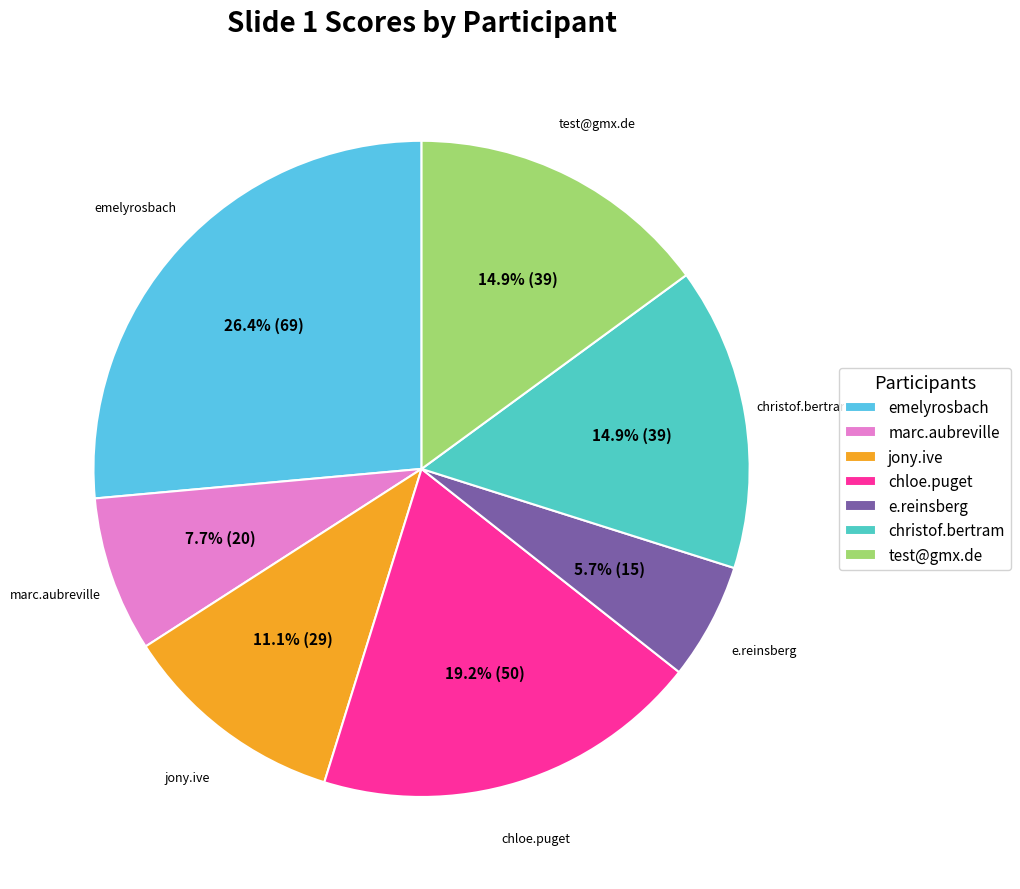

Does any single category account for the majority?

No